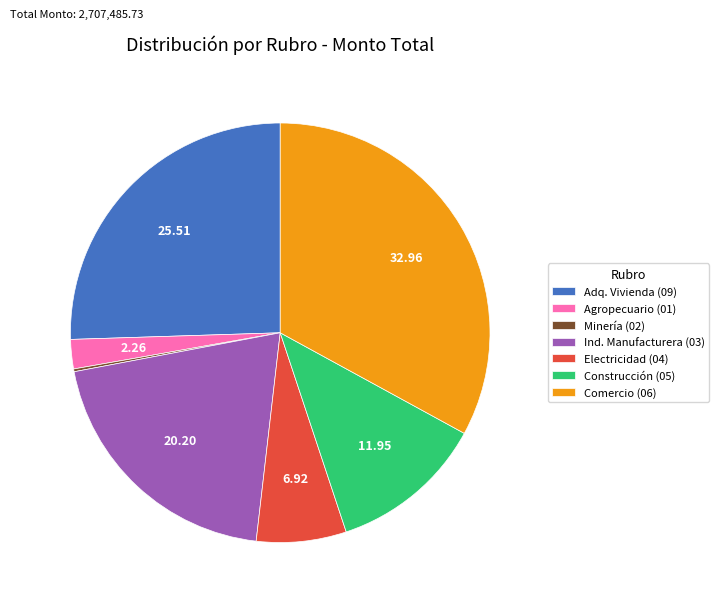

Do Electricidad (04) and Construcción (05) together represent more than half of the pie?

No